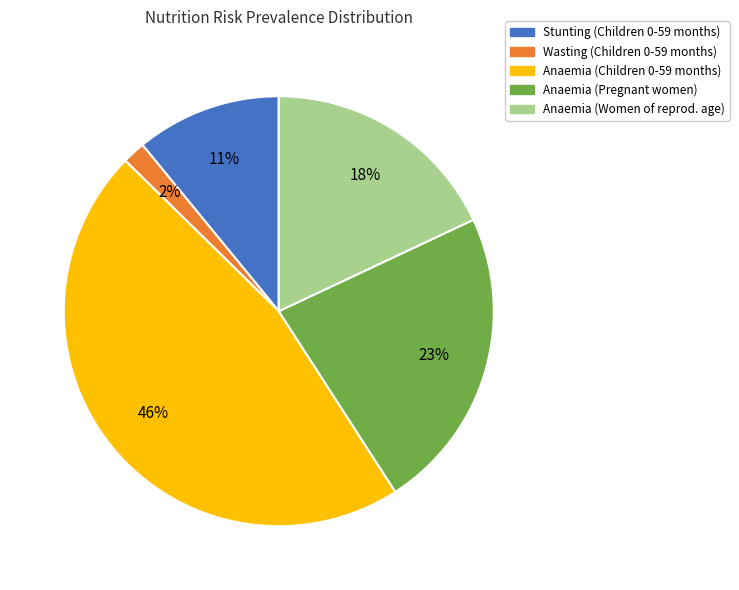

Does any single category account for the majority?

No